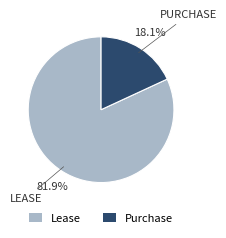

To the nearest percent, what percentage of the pie is Purchase?

18%